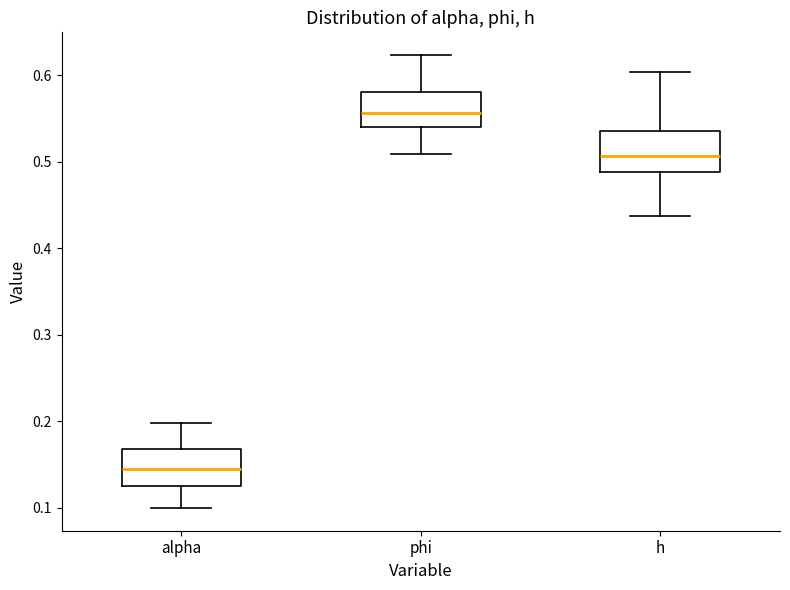

Where does the median line of the box for h sit on the y-axis? The values are not printed on the chart, so give them approximately, as read against the axis.

0.51